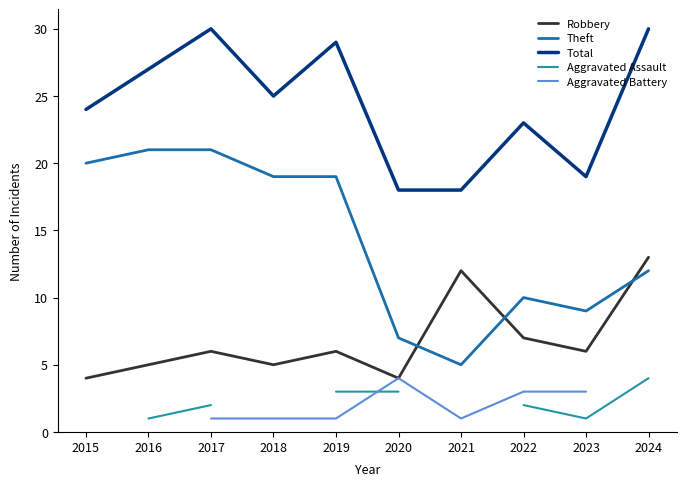

Between 2016 and 2022, which series saw the biggest shift?

Theft